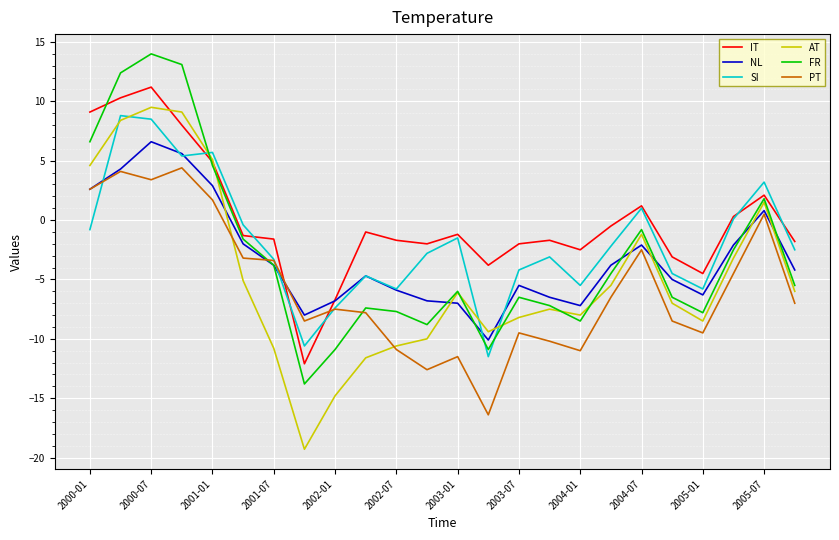

Which series has the largest range (max minus min)?

AT